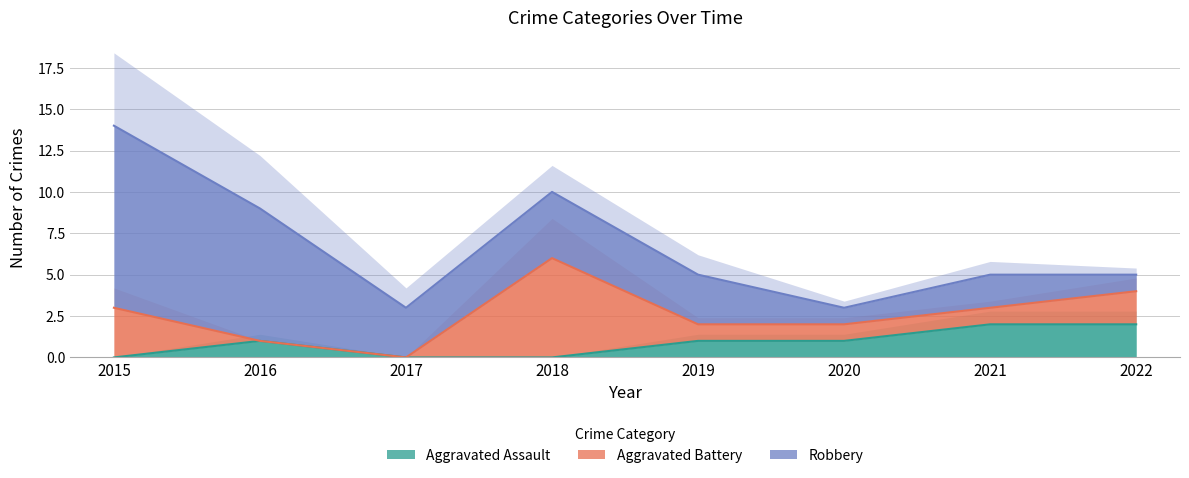

True or false: Aggravated Assault and Robbery intersect in this chart.

False